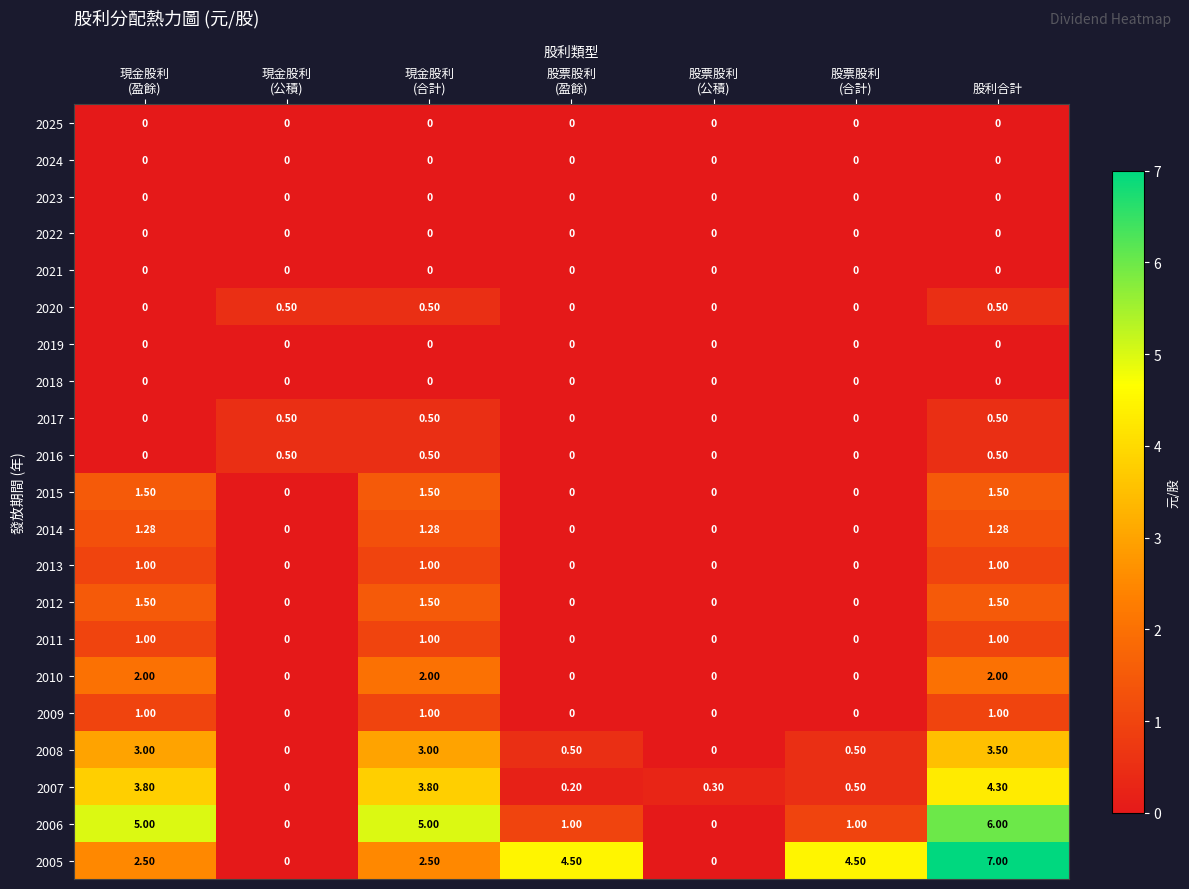

Which series has the largest total across all categories?

2005